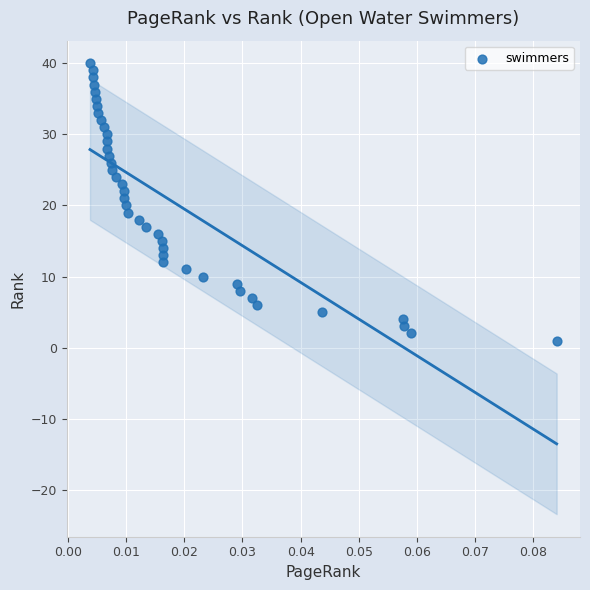

What is the range of Y values (max minus min)?

39